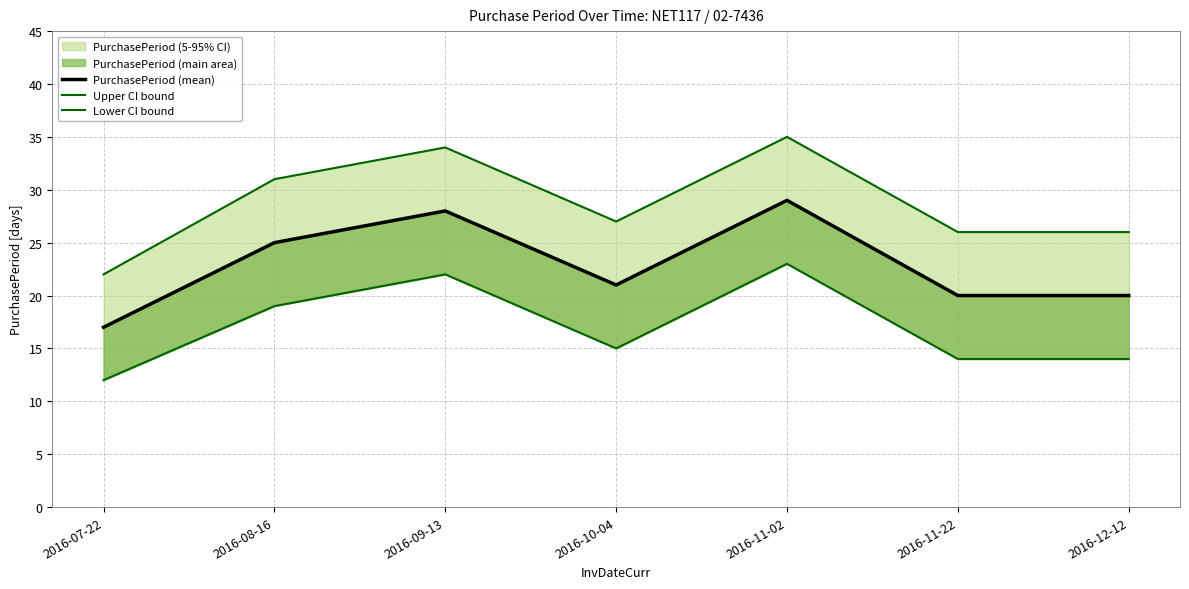

True or false: Upper CI bound and Lower CI bound cross at least once.

False